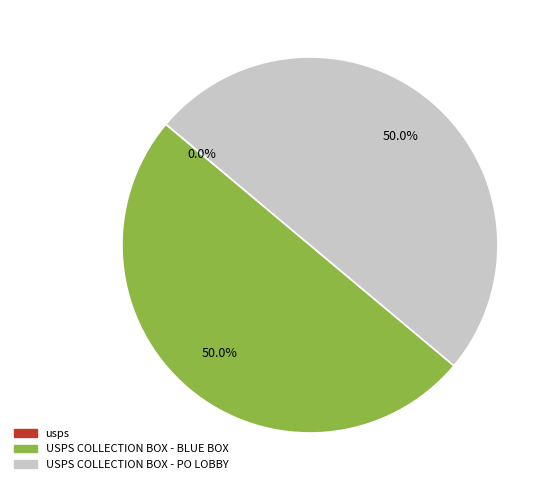

Which slice is the largest?

usps_collection_boxes_lobby